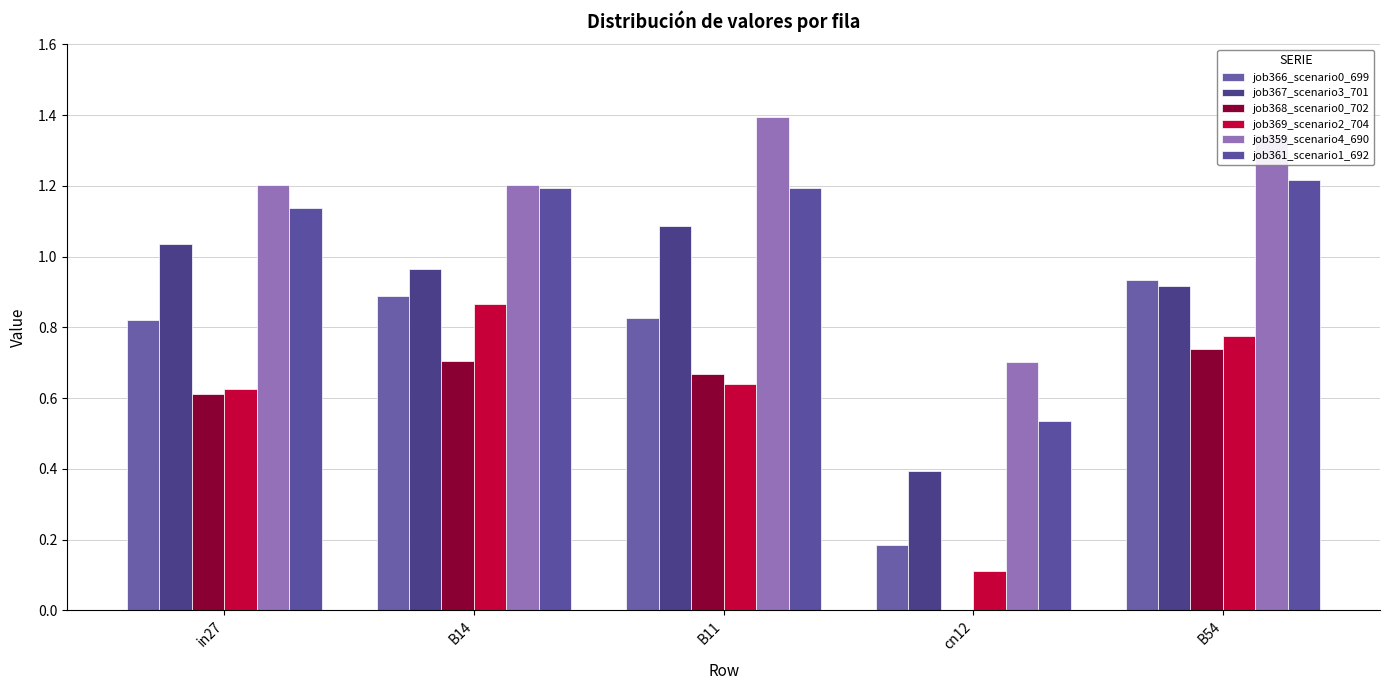

Does the chart contain stacked bars?

No